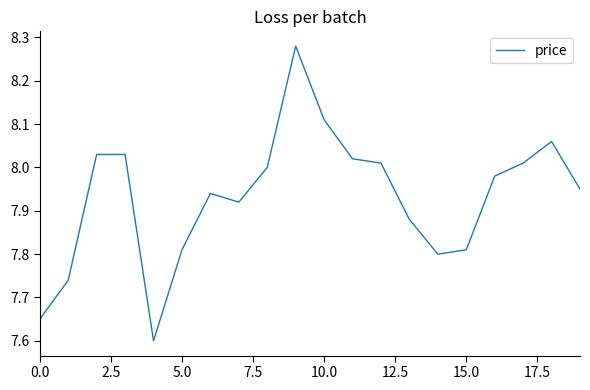

What is the minimum value shown in the chart?

7.6